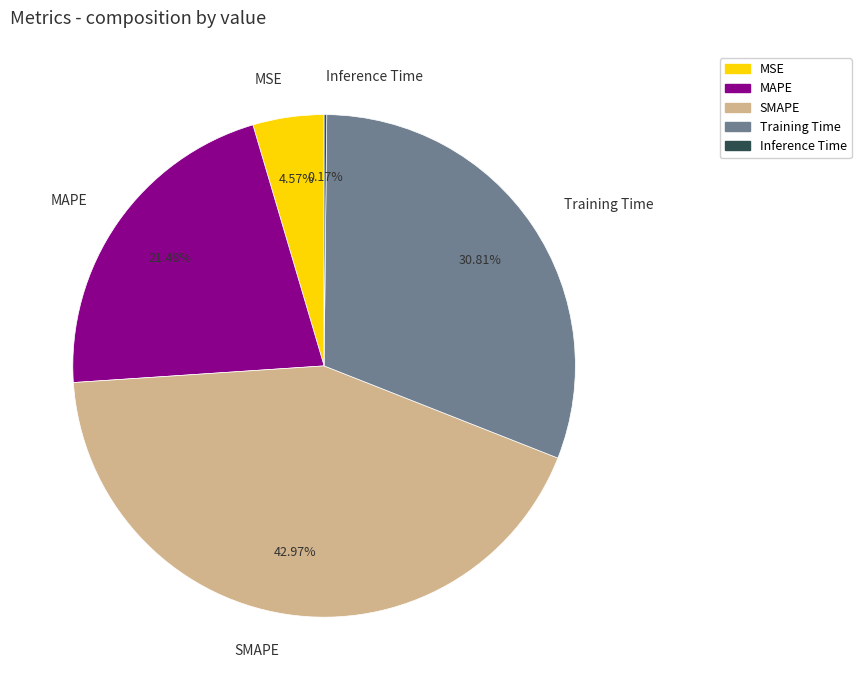

To the nearest percent, what is the average slice percentage?

20%